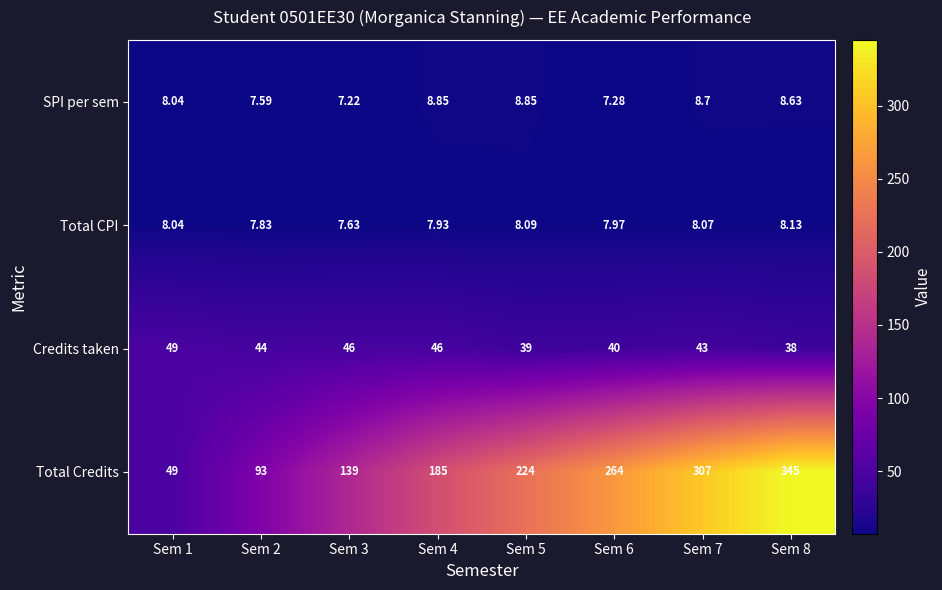

List the series in order of their peak value, highest first.

Total Credits, Credits taken, SPI per sem, Total CPI